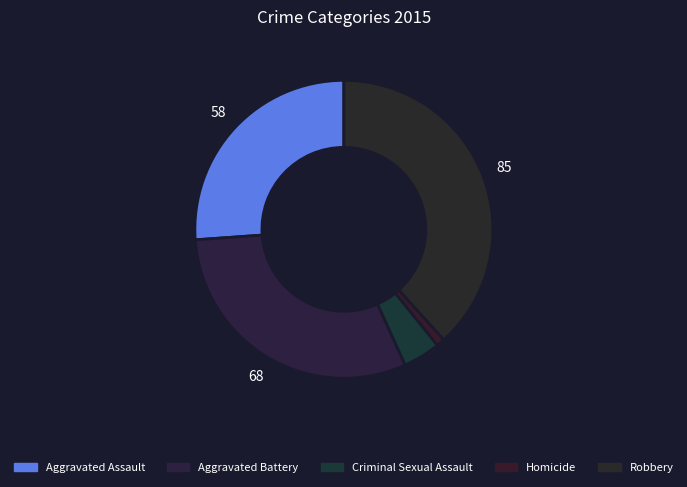

True or false: Aggravated Battery accounts for 42% of the total.

False